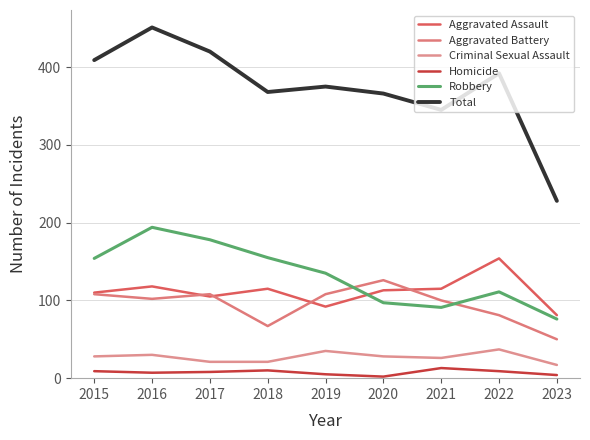

What is the difference between the highest and lowest values at 2017?

412